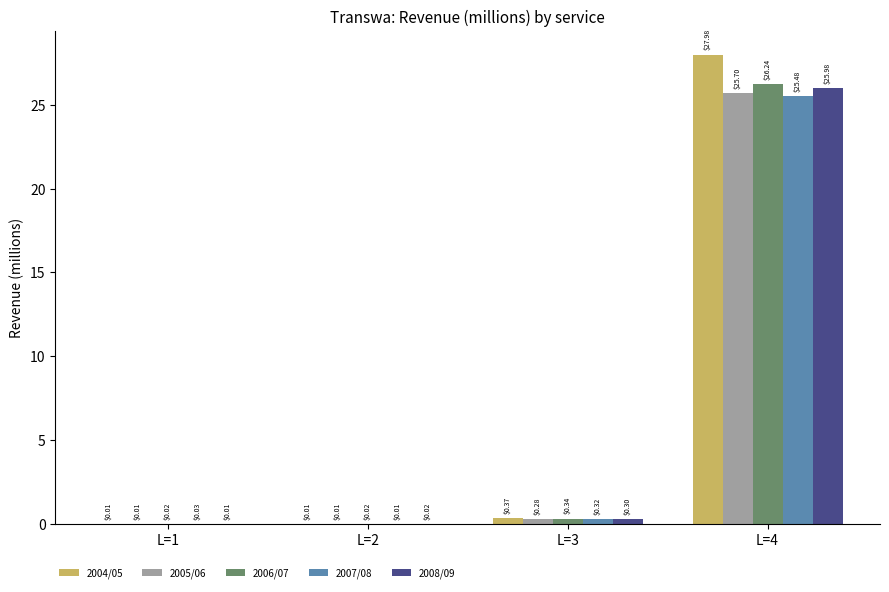

What is the sum of the 2004/05 values at L=3 and L=4?

28.4